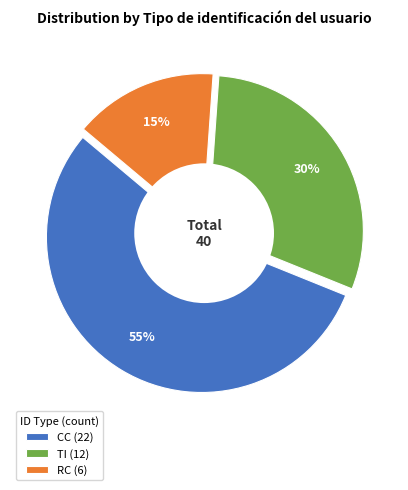

What percentage is NOT represented by TI?

70.0%